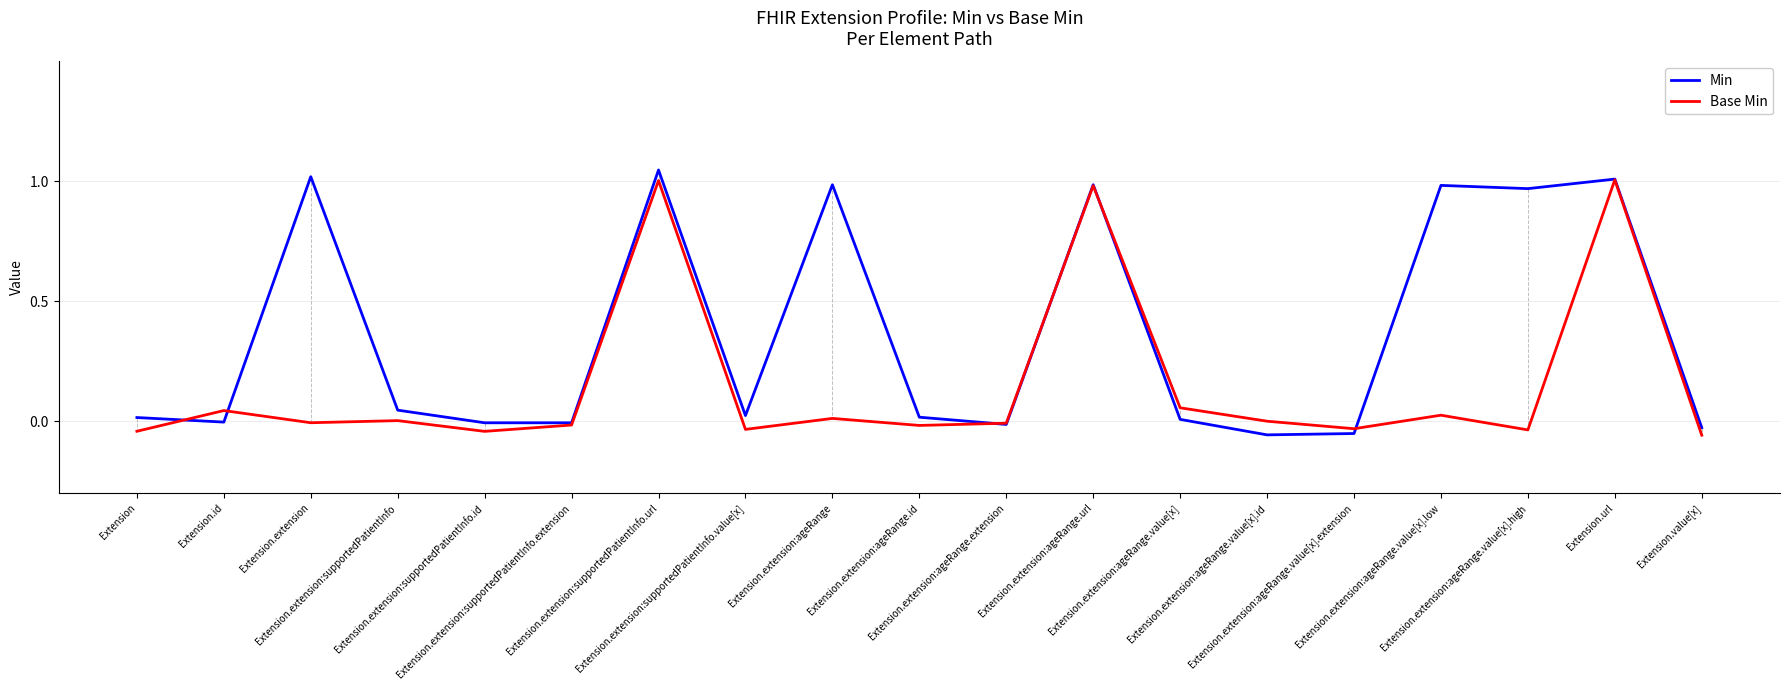

List the series in order of their overall mean, highest first.

Min, Base Min